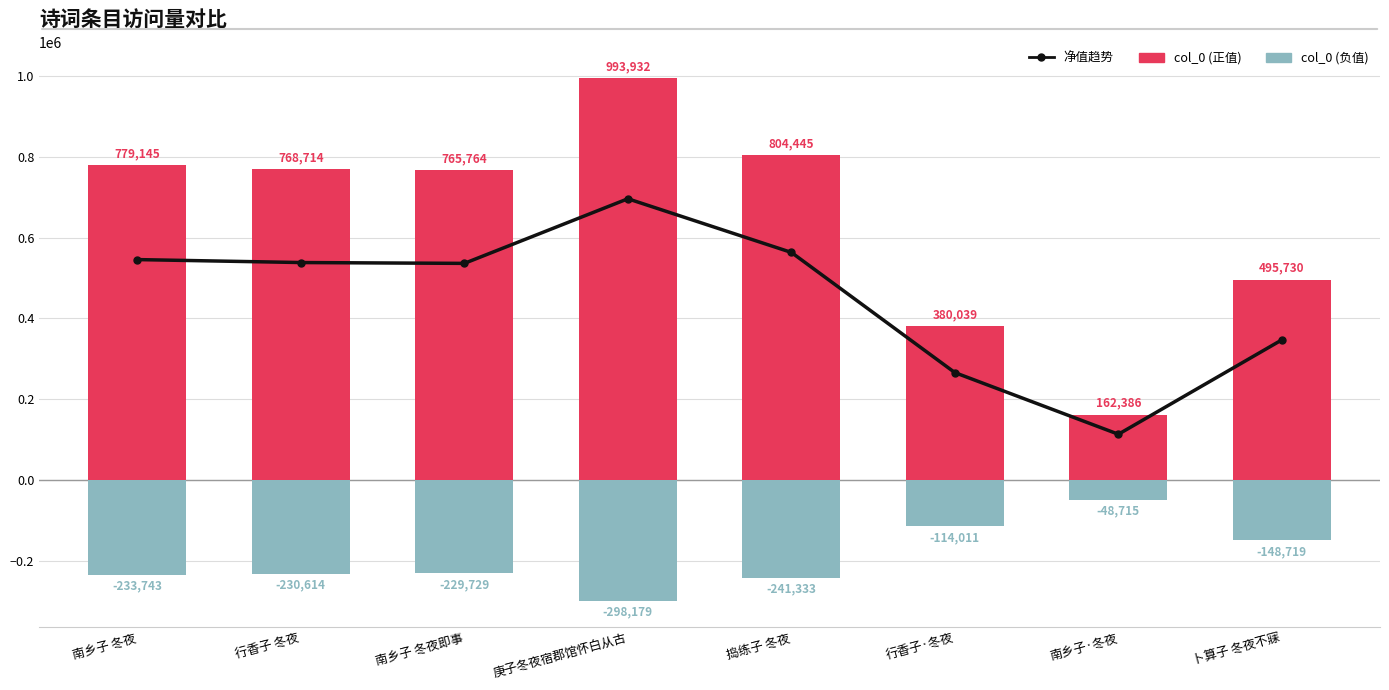

Reading left to right, what are all the values shown in this chart?

净值趋势: 545402	538100	536035	695753	563112	266028	113671	347011
col_0 (正值): 779145	768714	765764	993932	804445	380039	162386	495730
col_0 (负值): -233743	-230614	-229729	-298179	-241333	-114011	-48715	-148719